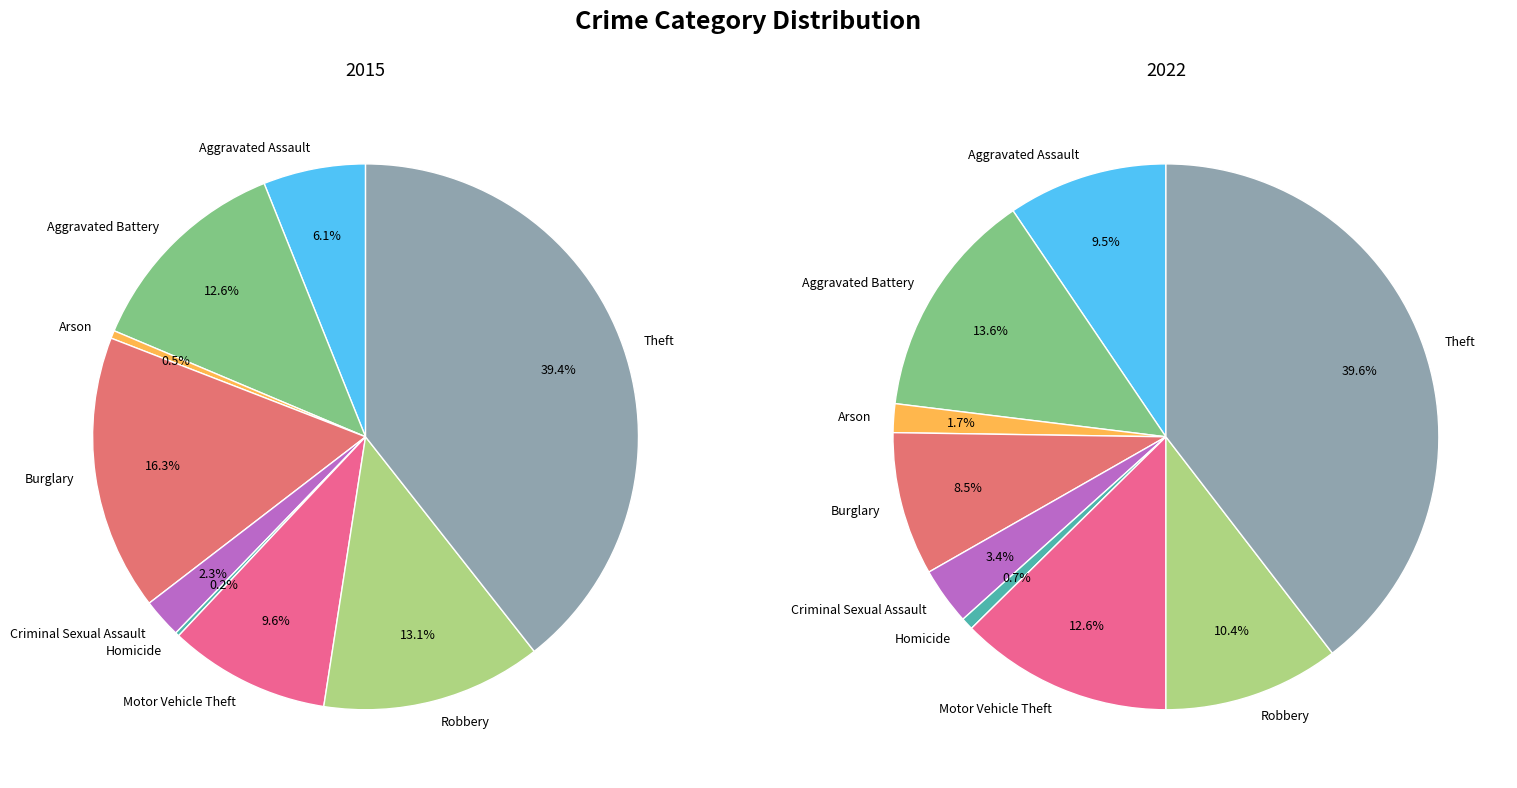

Does Criminal Sexual Assault account for over 50% of the chart?

No